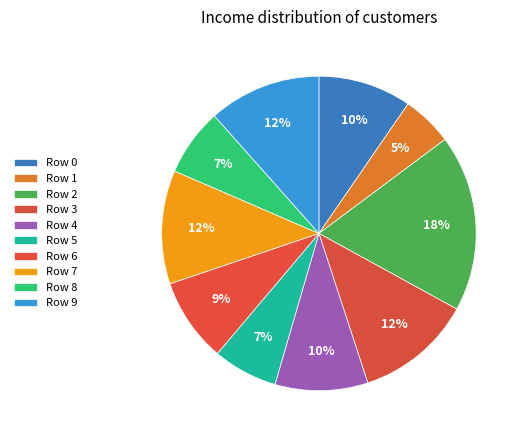

Rank the categories by value from lowest to highest.

Row 1, Row 5, Row 8, Row 6, Row 4, Row 0, Row 9, Row 7, Row 3, Row 2